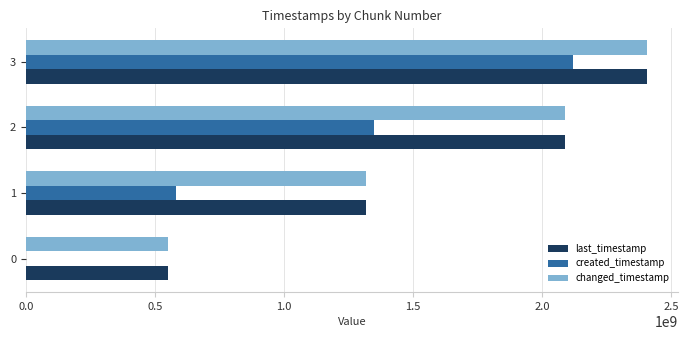

What is the average value of the created_timestamp series?

1013232998